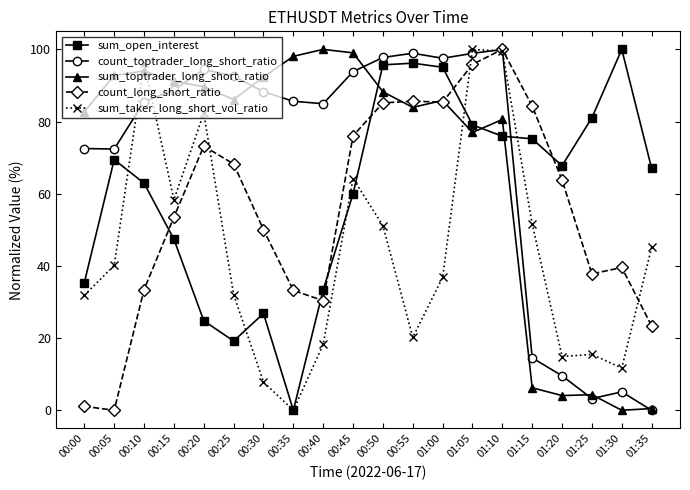

What is the label of the 16th point from the left?

01:15